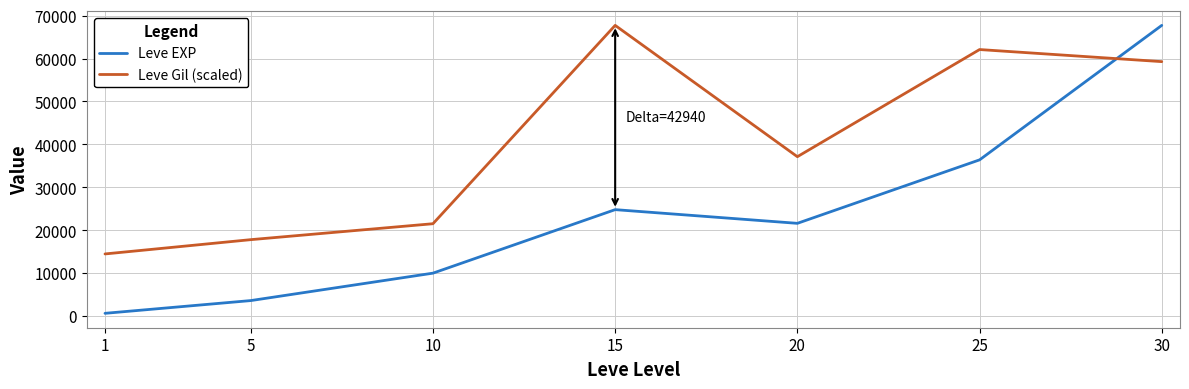

At which category does Leve Gil (scaled) reach its first local peak?

15